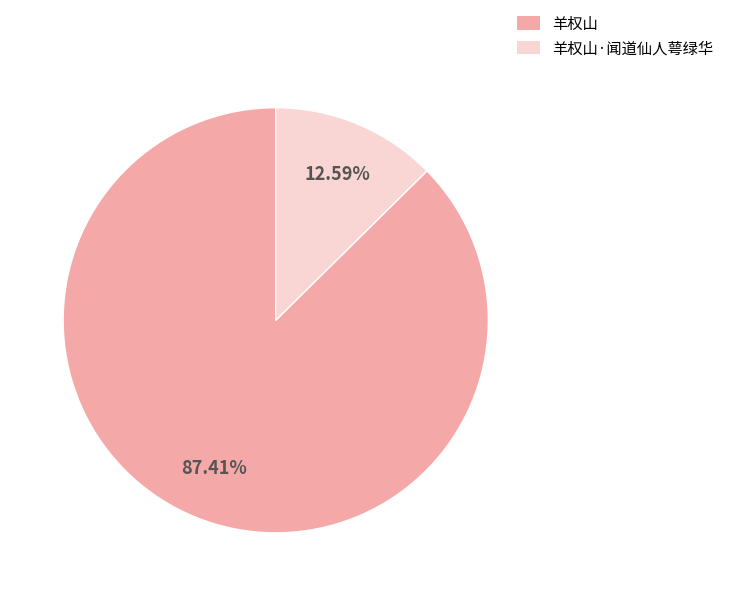

Approximately how many times larger is the value at 羊权山·闻道仙人萼绿华 compared to 羊权山?

0.1